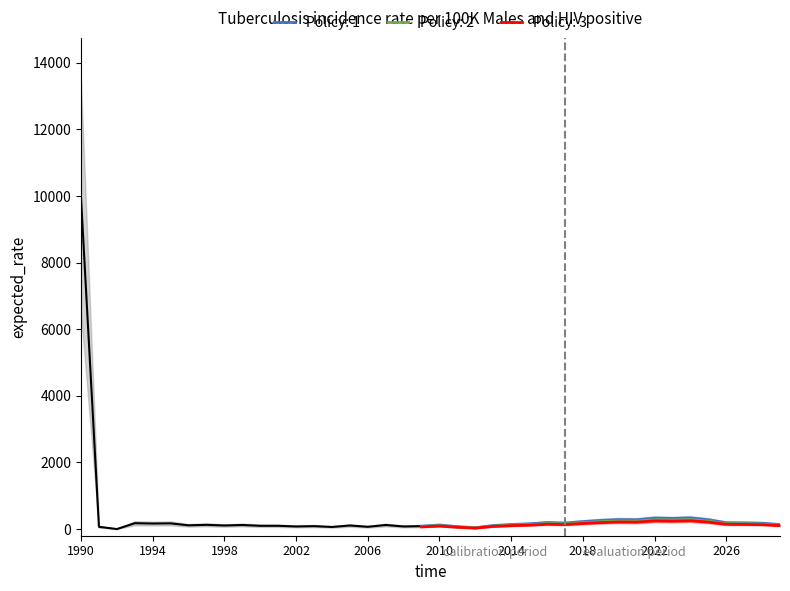

How many data points in Policy: 1 are above 137?

18